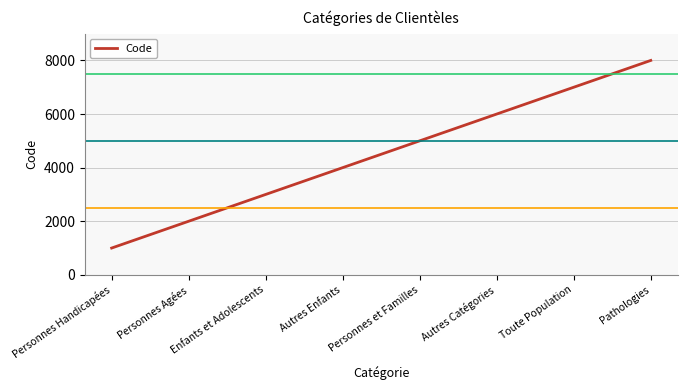

Where is the data nearest to the value 4500?

Autres Enfants